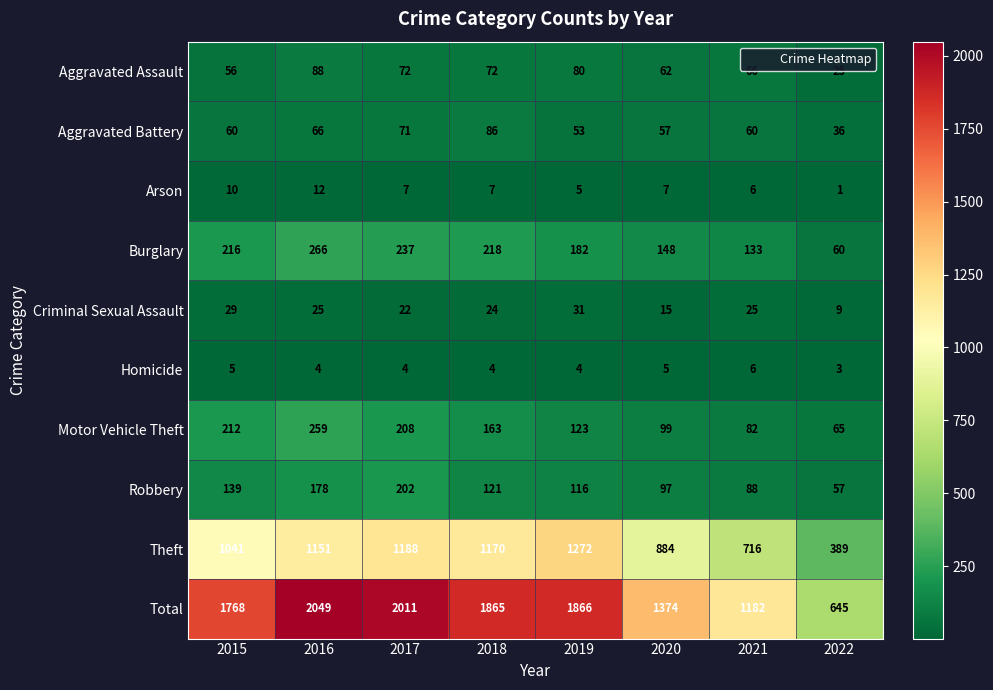

Which category has the highest value across all series?

2016